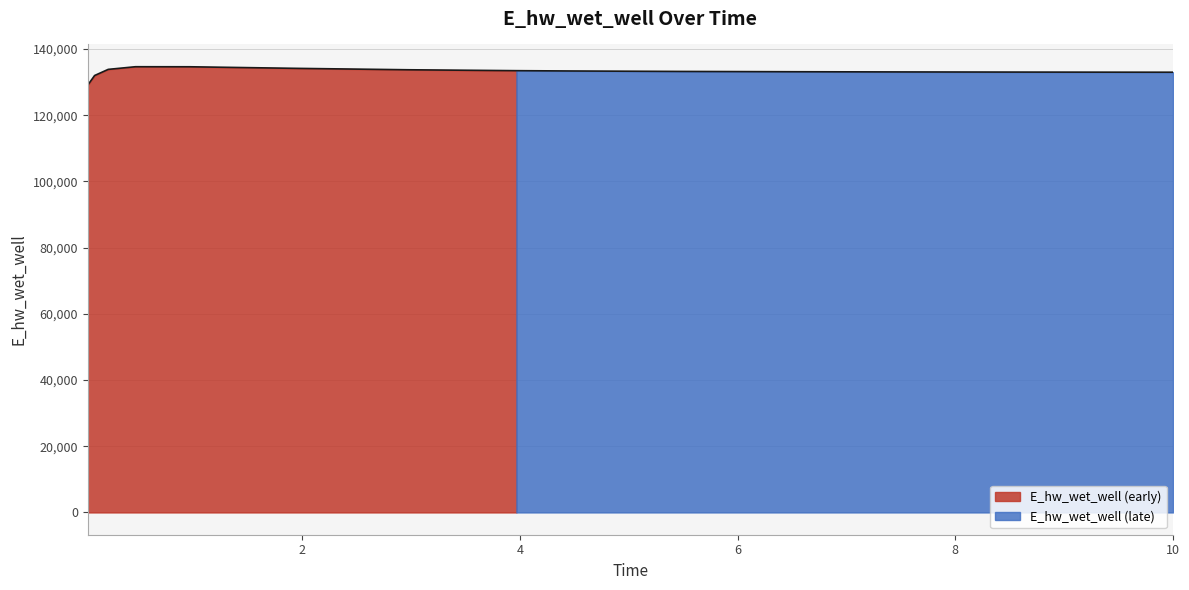

Rank the categories by value from highest to lowest.

0.46875, 0.96875, 1.96875, 0.21875, 2.96875, 3.96875, 4.46875, 5.46875, 6.46875, 7.46875, 8.46875, 9.46875, 10.0, 0.09375, 0.03125